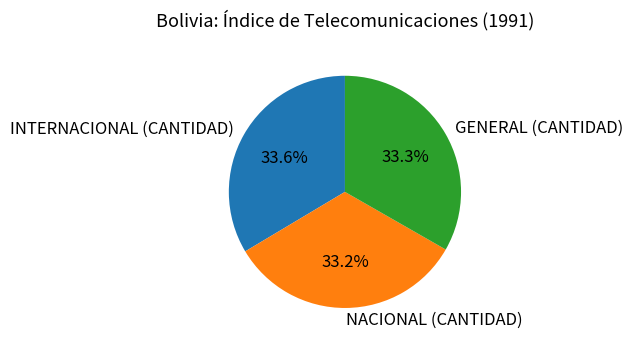

What percentage is the GENERAL (CANTIDAD) slice, to the nearest percent?

33%